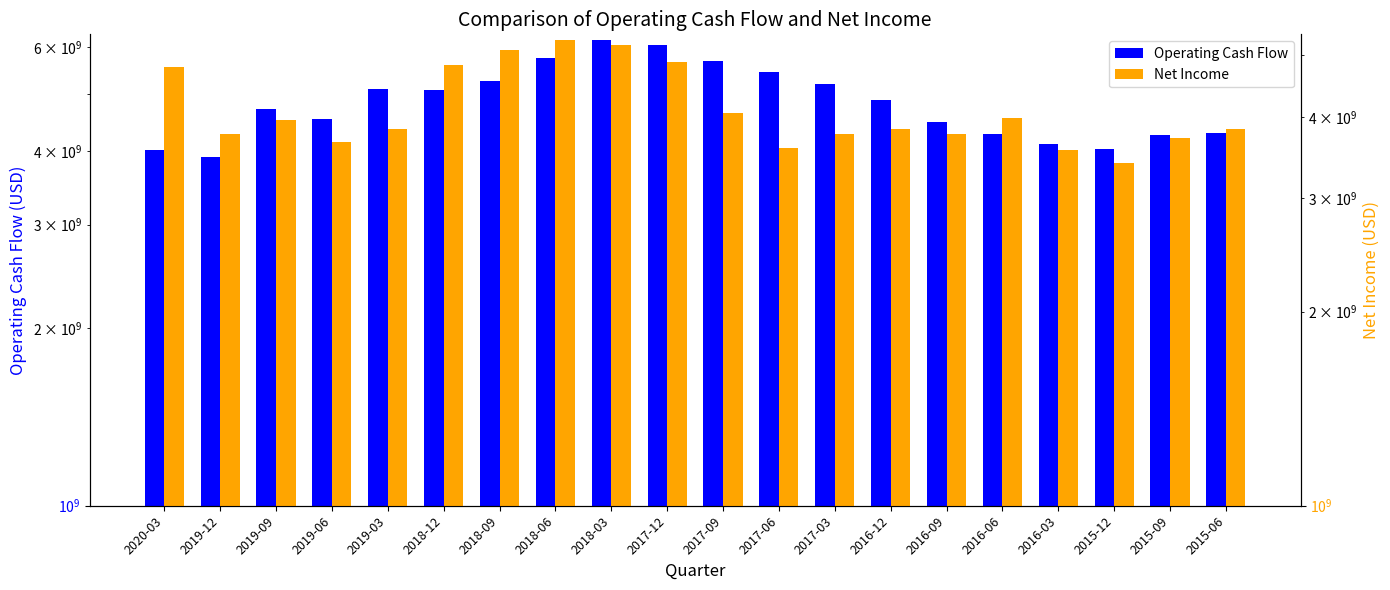

Reading right to left, list all the values displayed in this chart.

Operating Cash Flow: 2015-06=4288238000	2015-09=4267349000	2015-12=4040746000	2016-03=4108384000	2016-06=4270603000	2016-09=4481843000	2016-12=4884000000	2017-03=5206548000	2017-06=5450541000	2017-09=5685078000	2017-12=6065000000	2018-03=6173188000	2018-06=5758808000	2018-09=5267735000	2018-12=5081843000	2019-03=5095477000	2019-06=4533128000	2019-09=4719500000	2019-12=3915520000	2020-03=4024957000
Net Income: 2015-06=3833864400	2015-09=3716341000	2015-12=3398934000	2016-03=3561604900	2016-06=3984372600	2016-09=3772205000	2016-12=3834000000	2017-03=3769997000	2017-06=3589832000	2017-09=4055258000	2017-12=4876000000	2018-03=5181452600	2018-06=5262094000	2018-09=5094911000	2018-12=4827928000	2019-03=3834988000	2019-06=3658795000	2019-09=3963381000	2019-12=3774400000	2020-03=4791761600